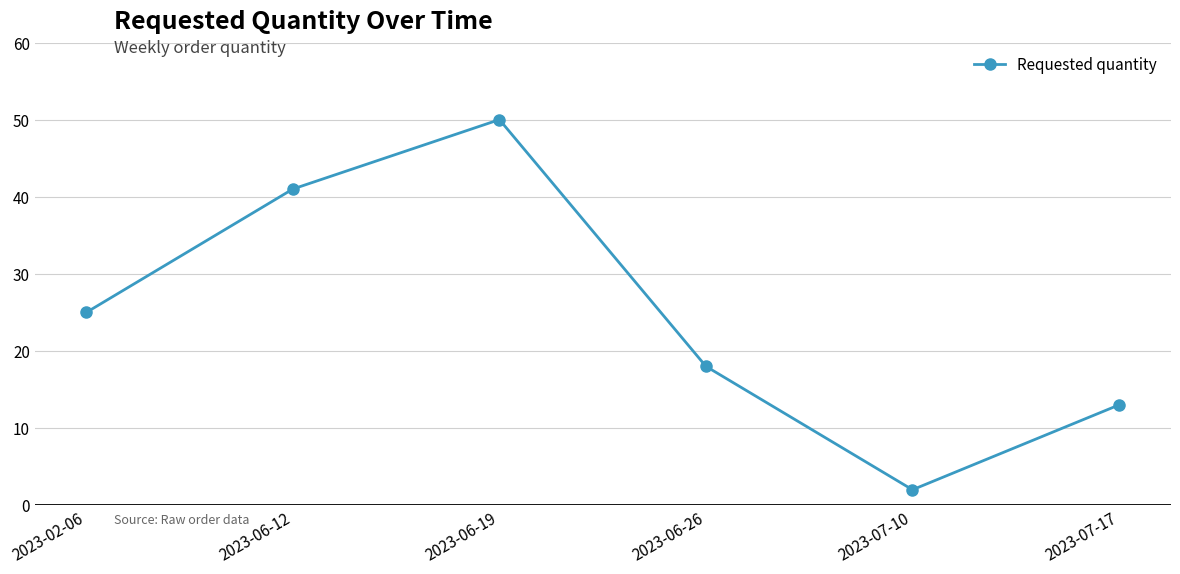

The value at 2023-07-10 is 2. True or false?

True